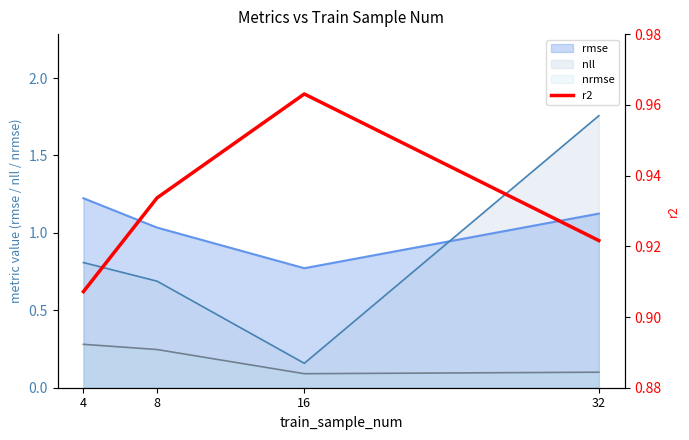

How many lines are shown in the chart?

1